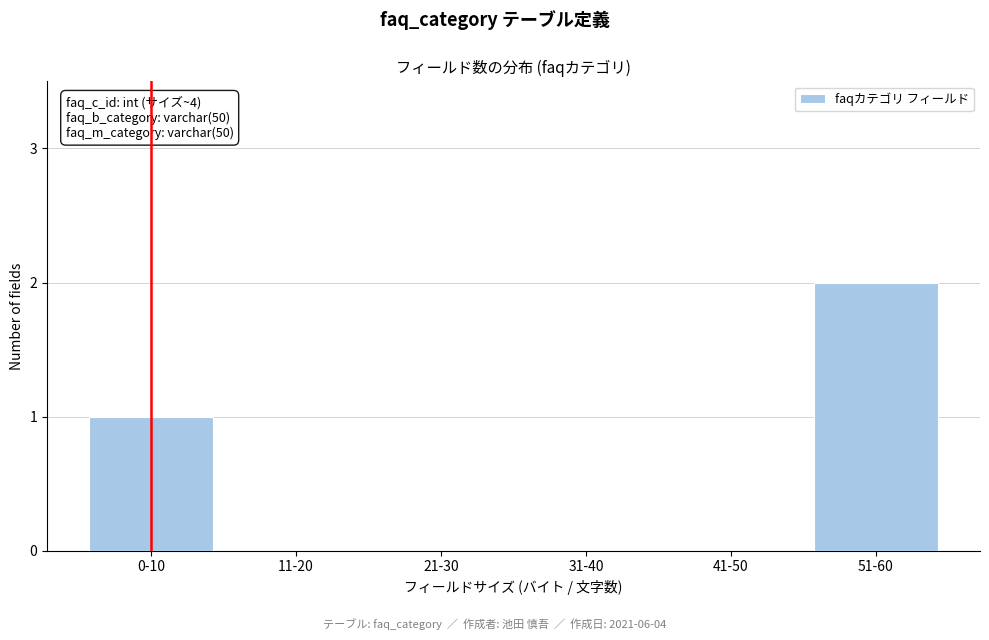

Reading left to right, what are all the values shown in this chart?

0-10=1	11-20=0	21-30=0	31-40=0	41-50=0	51-60=2